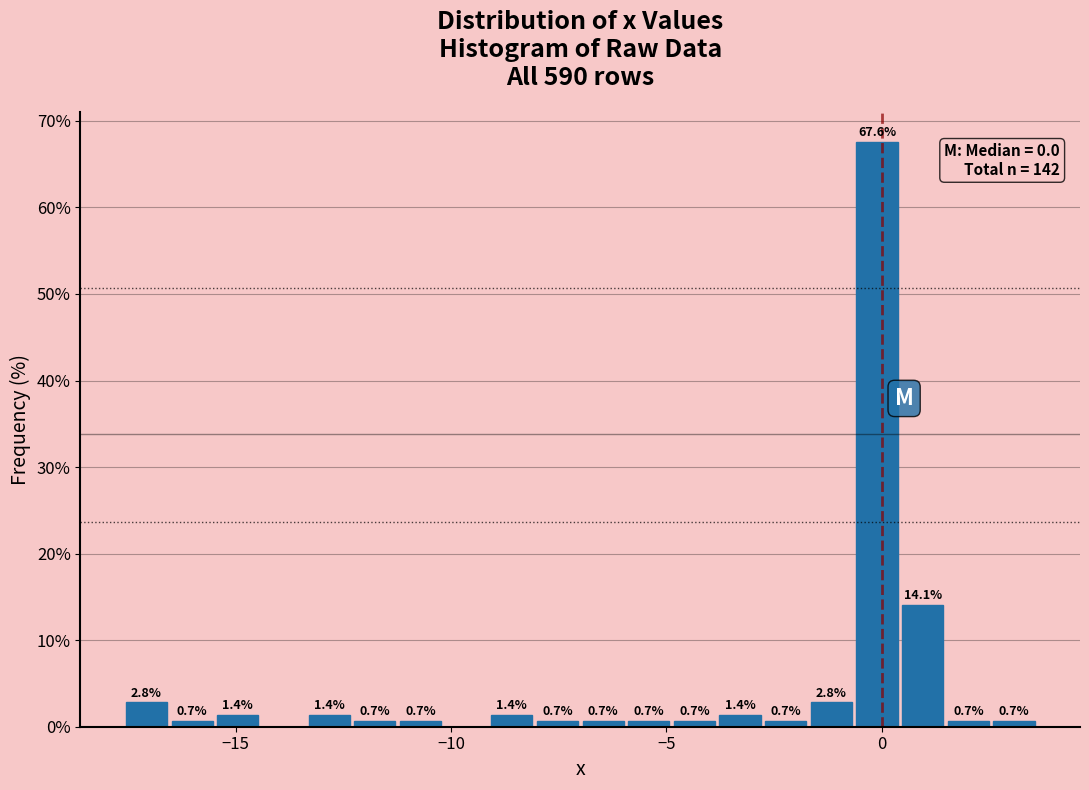

Read against the x-axis, roughly where is the centre of the tallest bar?

0.0